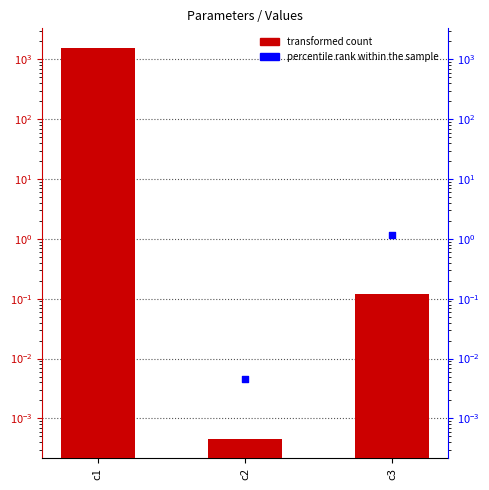

Is the value of Value at c2 greater than the value of percentile rank within the sample at c3?

No